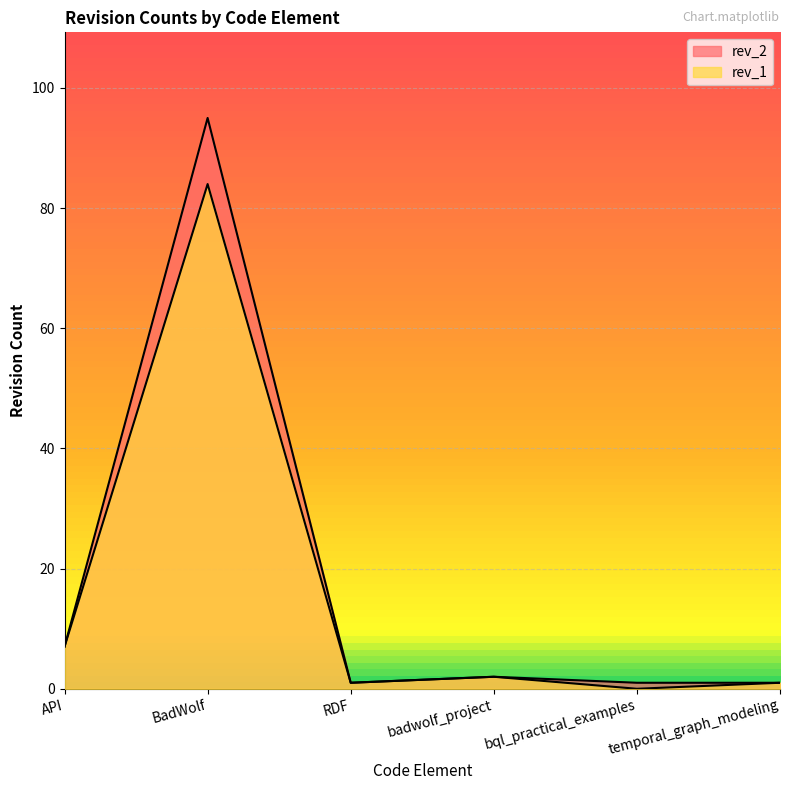

What is the value of the rev_2 point at the 6th from the left?

1